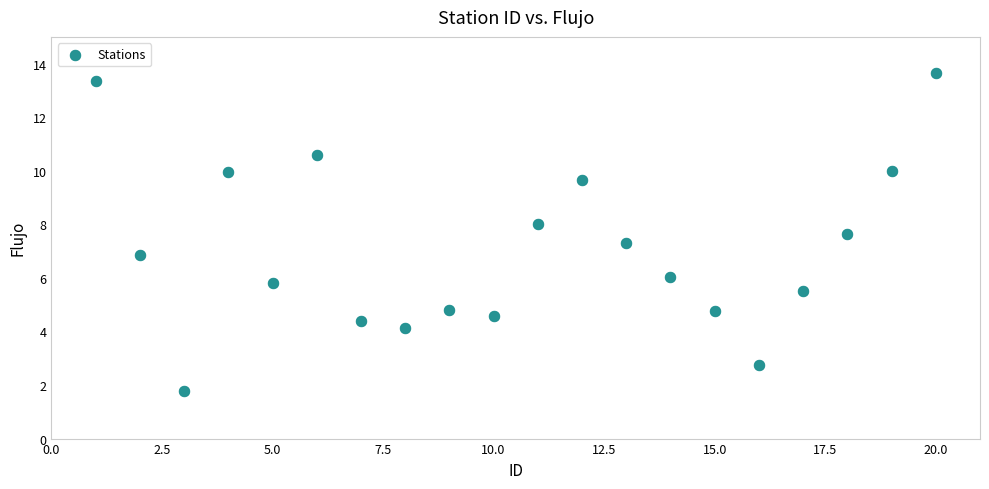

What is the range of X values (max minus min)?

19.0